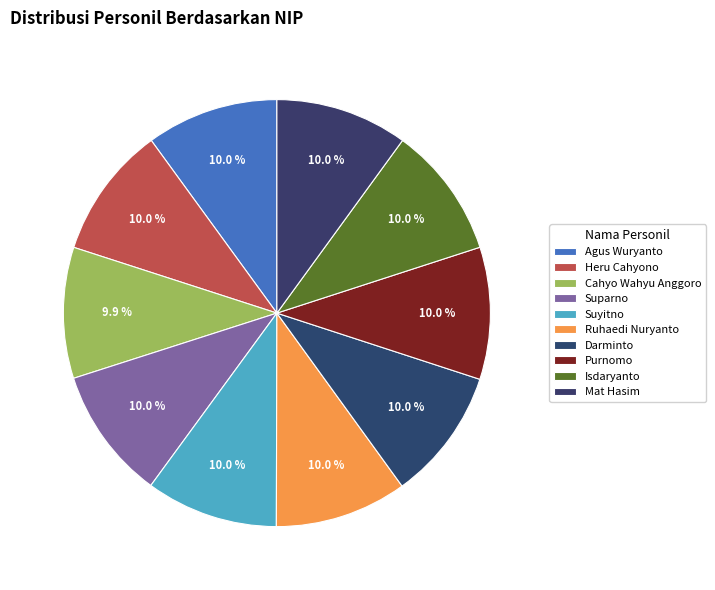

To the nearest percent, what percentage of the pie is Ruhaedi Nuryanto?

10%